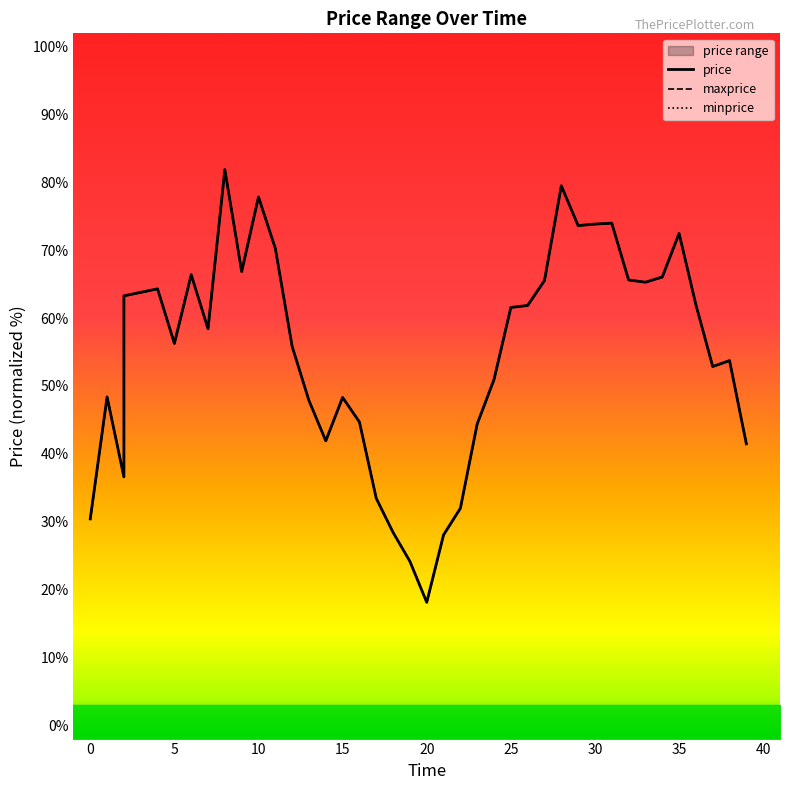

True or false: price and minprice intersect in this chart.

False